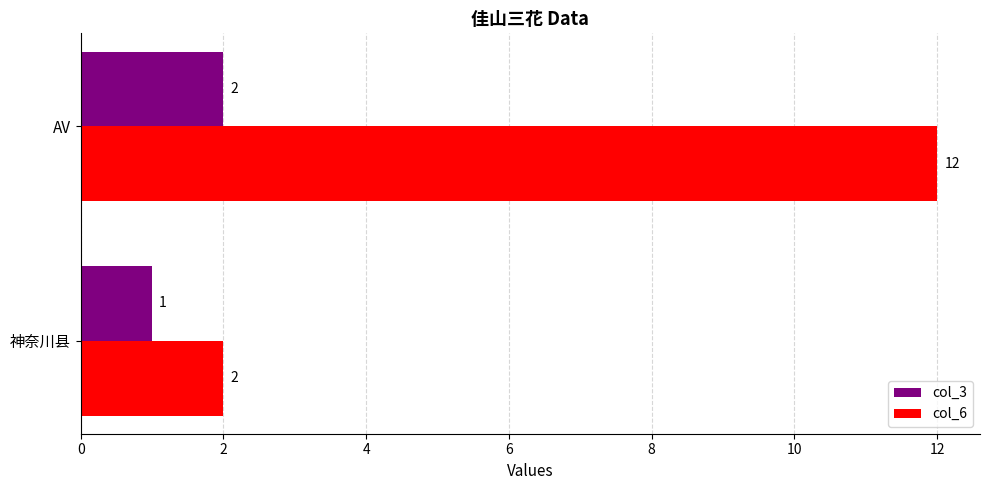

Rank the series by their average value, from lowest to highest.

col_3, col_6